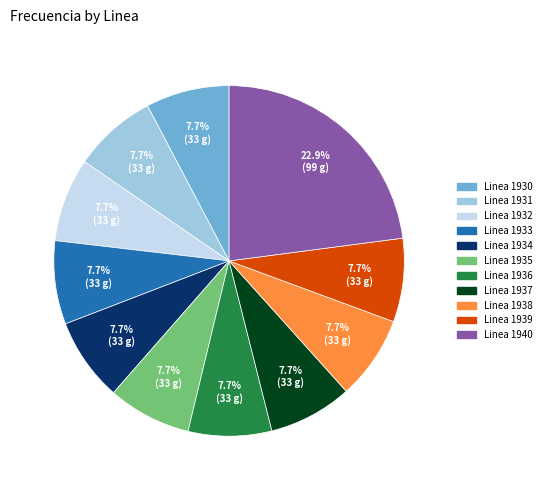

Which slice is the largest?

Linea 1940